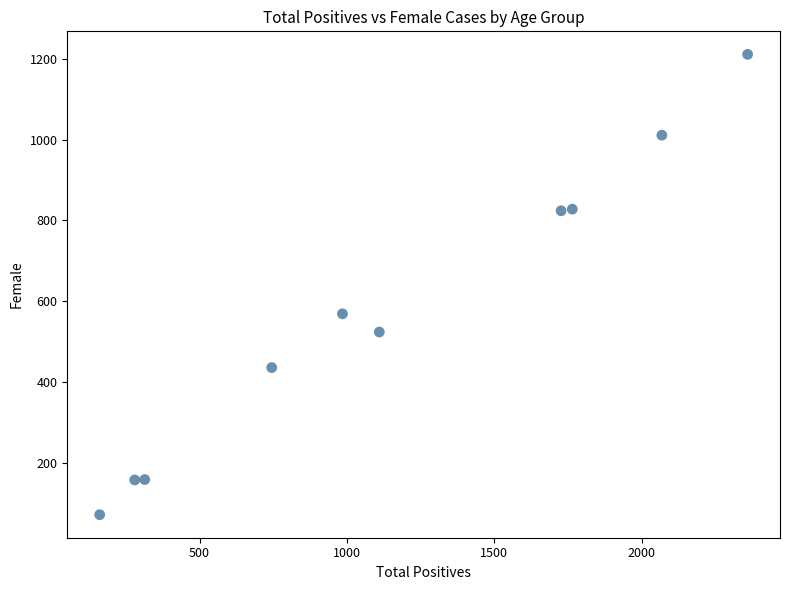

What is the average X value?

1152